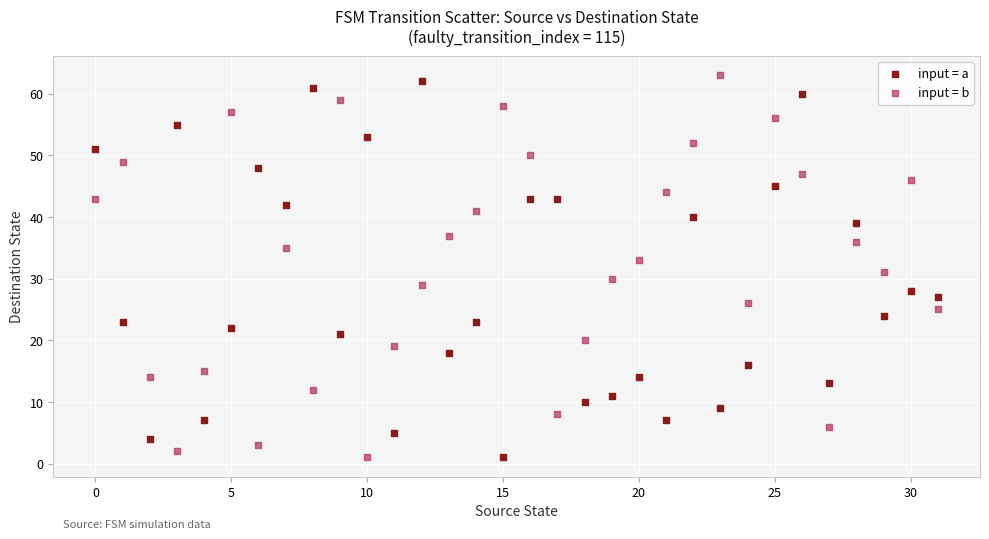

Which series contains the highest Y value?

input = b